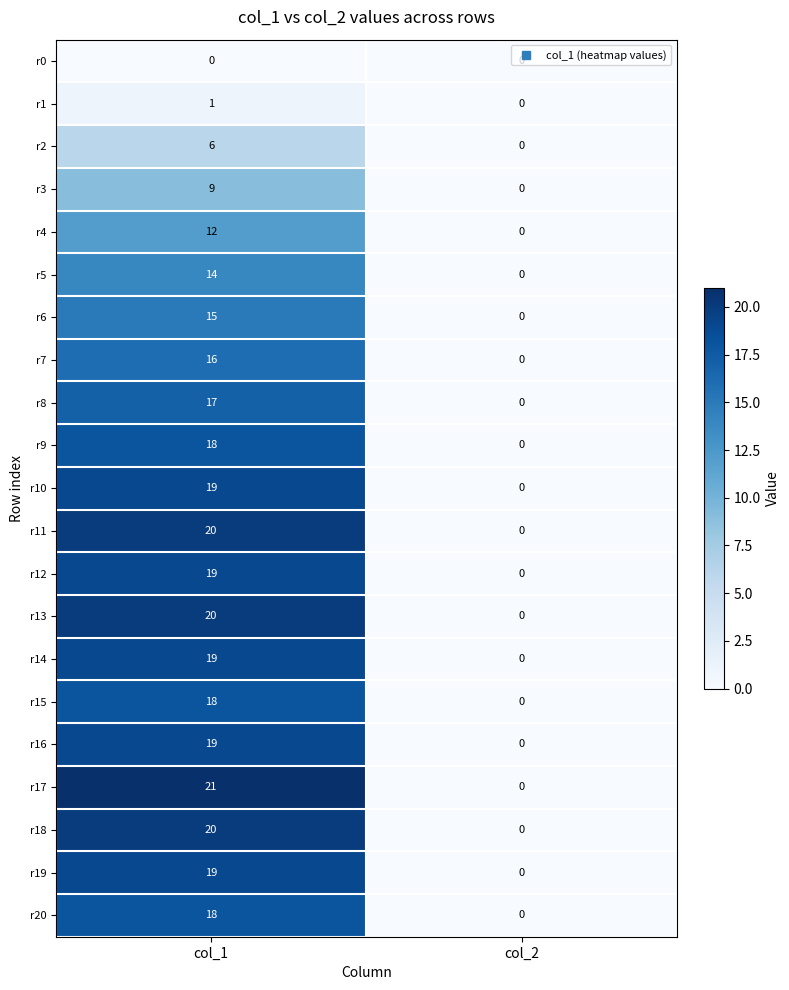

Which category has the highest value in the r16 series?

col_1